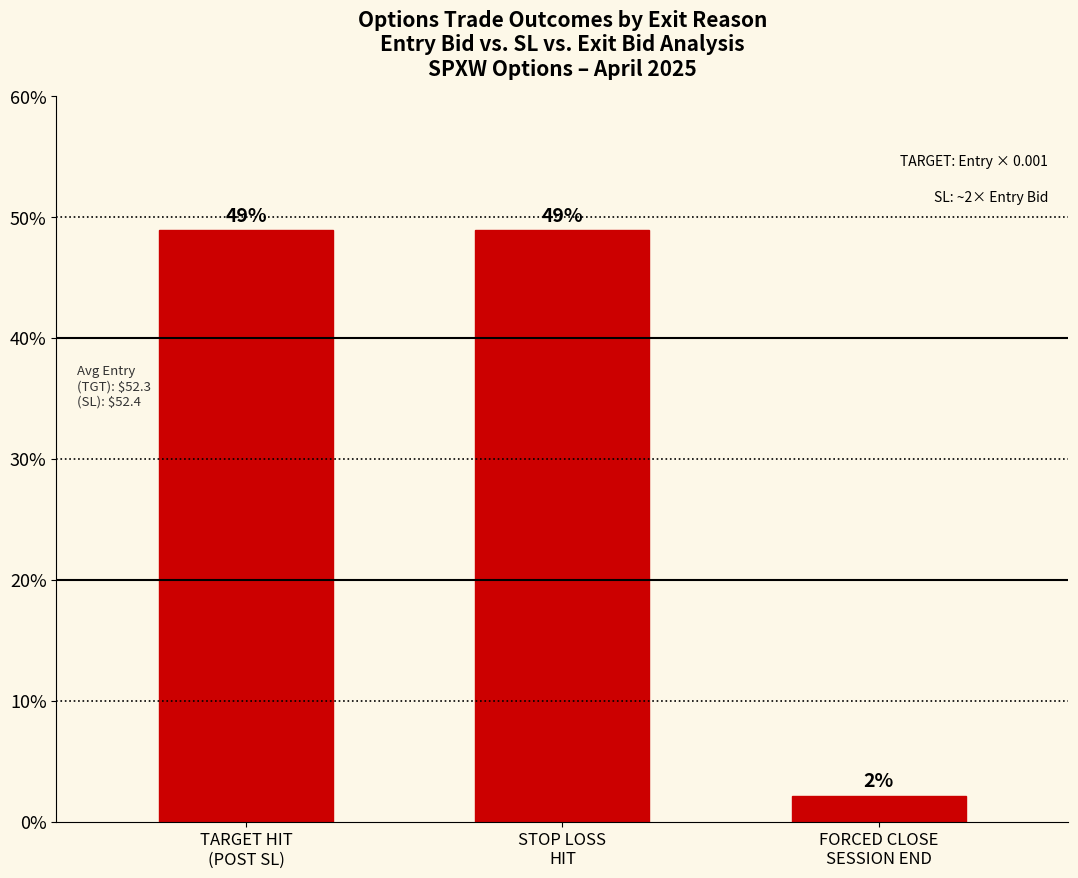

Where does the data first go above 48?

TARGET HIT
(POST SL)